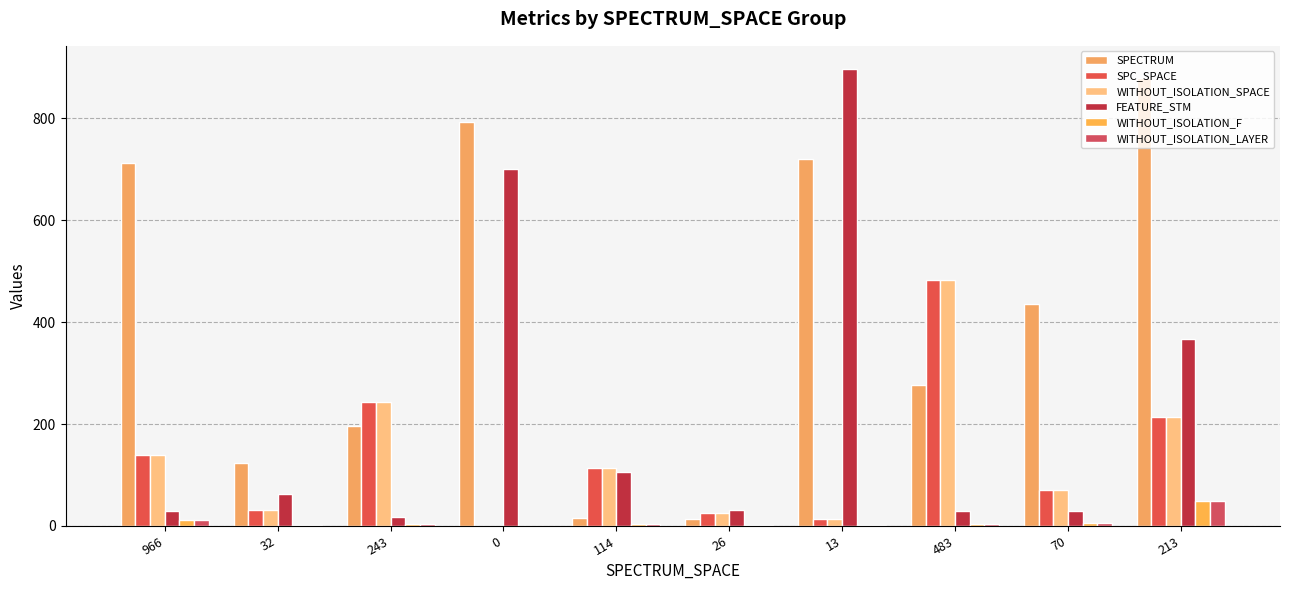

How many categories are shown in the chart?

10